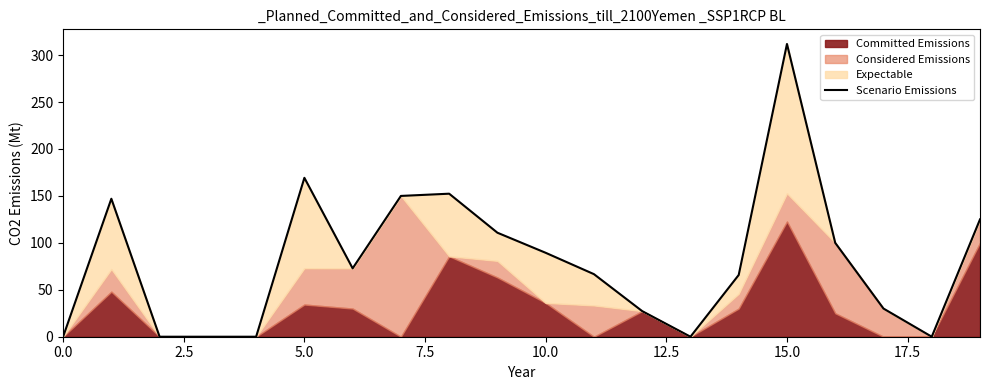

How many values exceed 72?

10